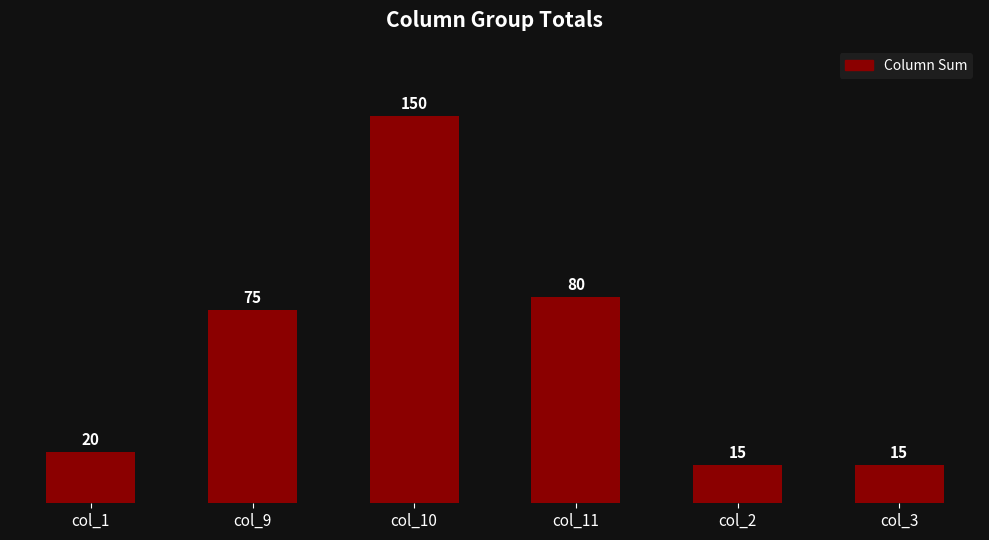

Approximately how many times larger is the value at col_2 compared to col_10?

0.1